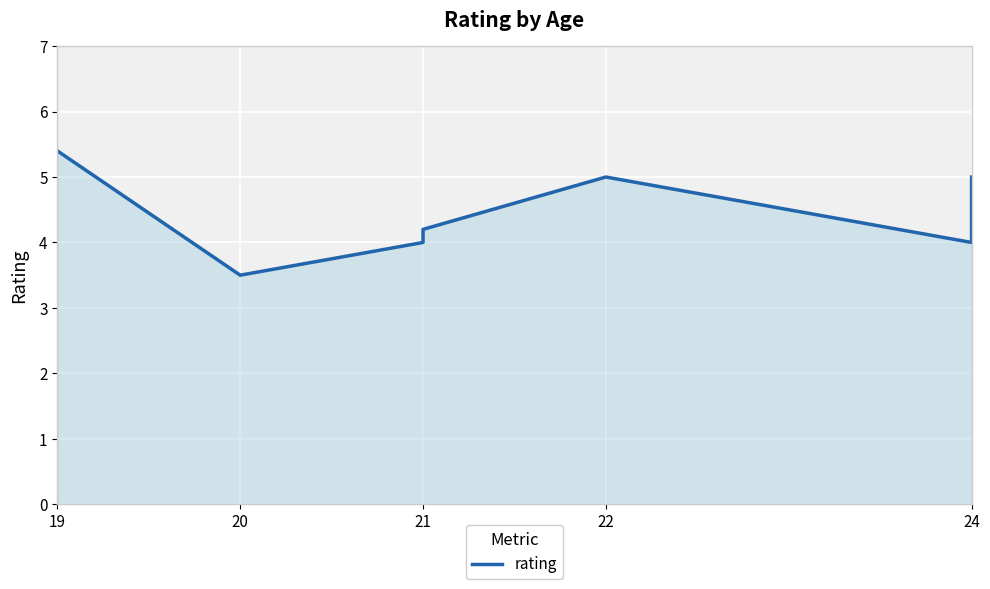

Where is the first local minimum?

20